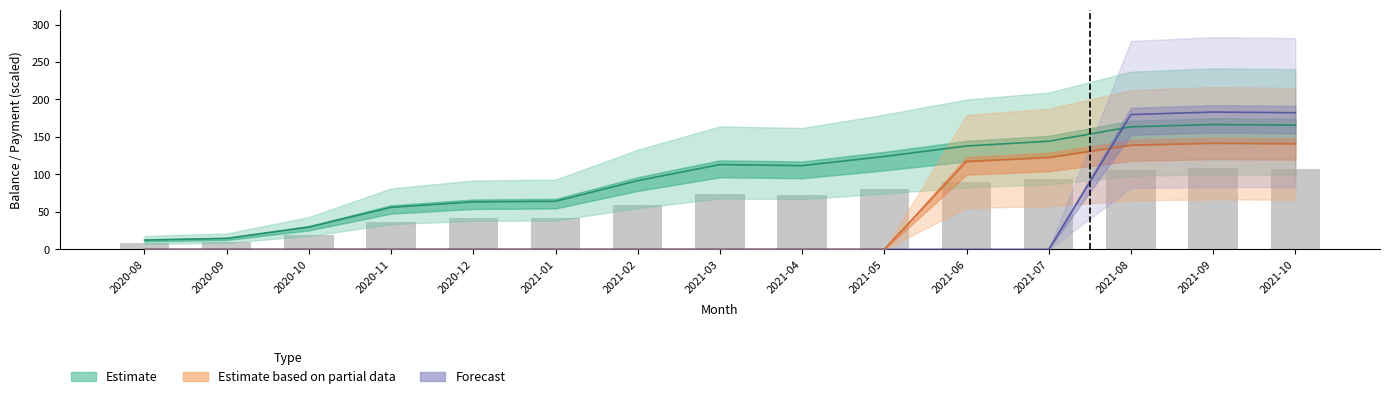

What is the difference between the maximum and minimum values in the Estimate based on partial data series?

141.6